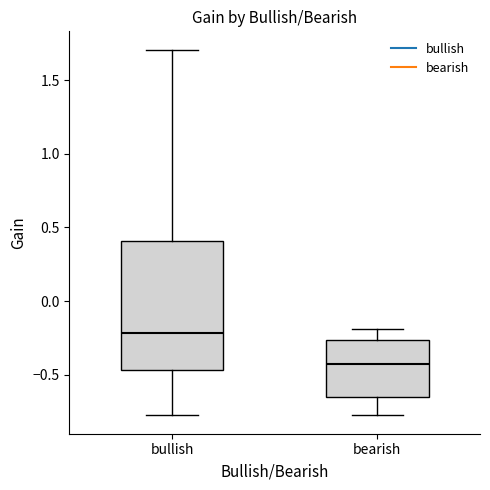

Reading left to right, read every box against the y-axis: the position of its median line, the range the box covers, and the ends of its whiskers. The values are not printed on the chart, so give them approximately, as read against the axis.

bullish: median -0.20, box -0.45 to 0.40, whiskers -0.80 to 1.70
bearish: median -0.45, box -0.65 to -0.25, whiskers -0.80 to -0.20